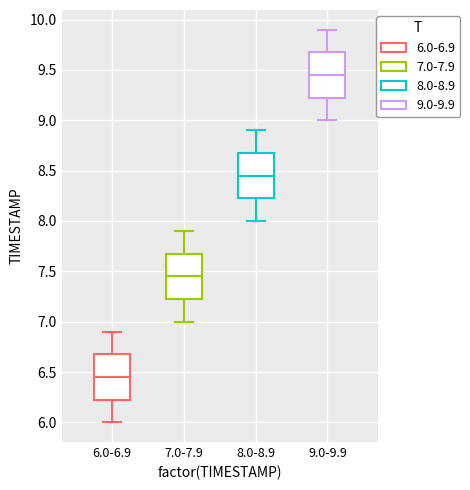

Where does the lower whisker of the box for 9.0-9.9 end on the y-axis? The values are not printed on the chart, so give them approximately, as read against the axis.

9.00